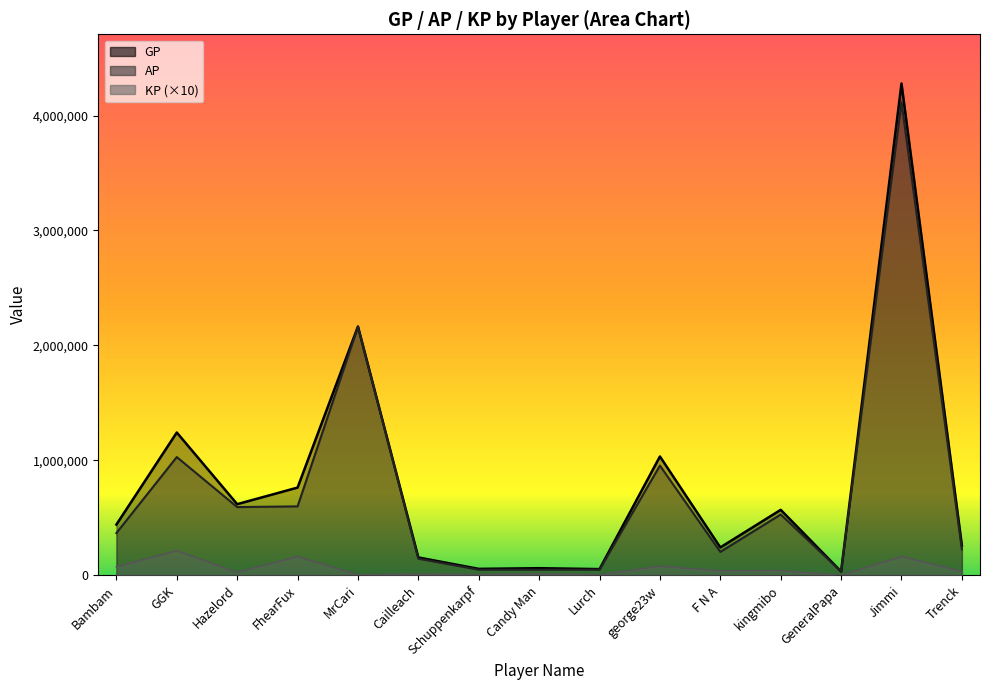

How many lines are shown in the chart?

3